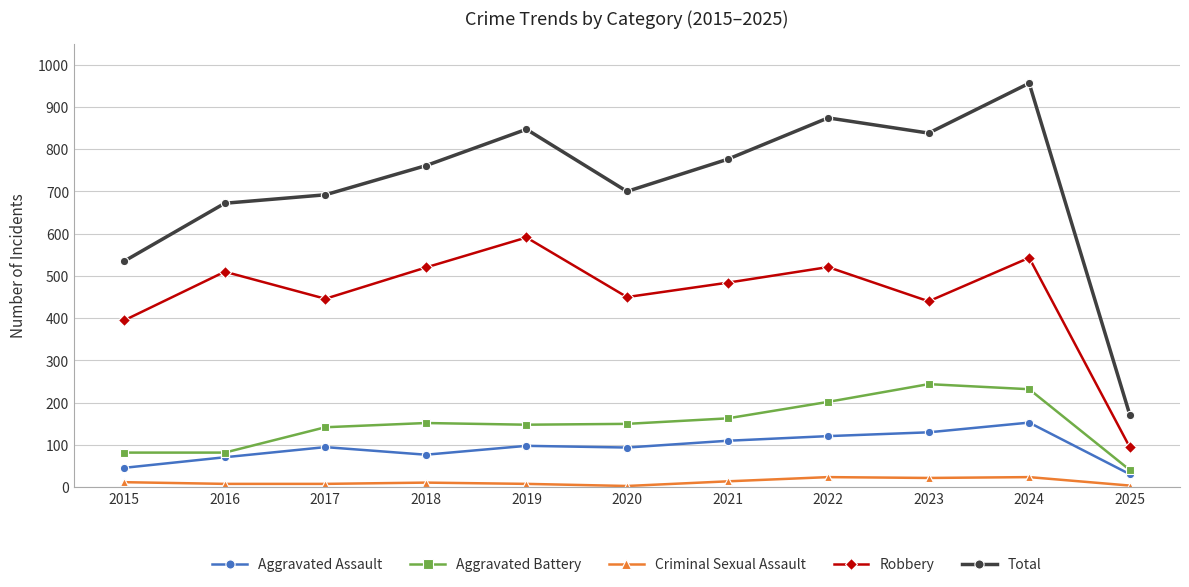

What are all the series names shown in the legend?

Aggravated Assault, Aggravated Battery, Criminal Sexual Assault, Robbery, Total